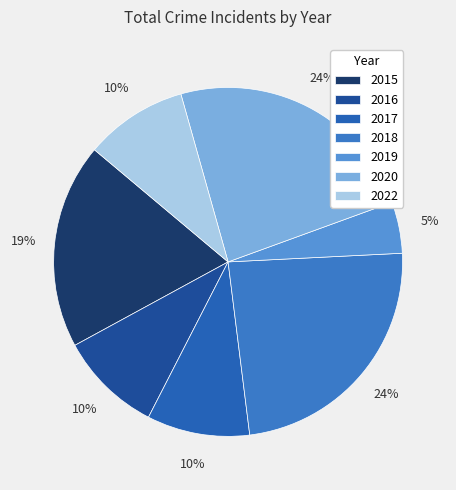

How many segments does this pie chart have?

7